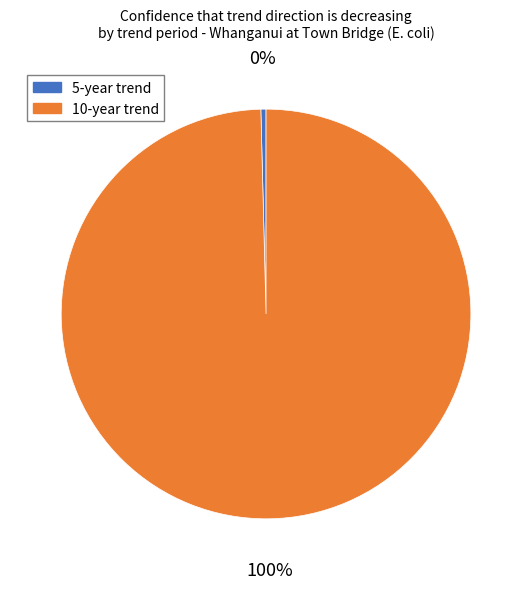

To the nearest percent, what is the average slice percentage?

50%